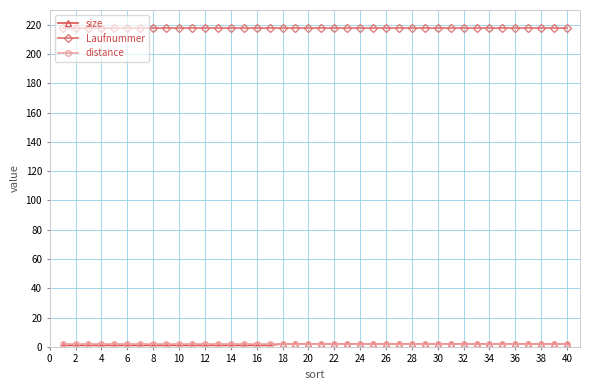

At how many categories does at least one series exceed 47?

40